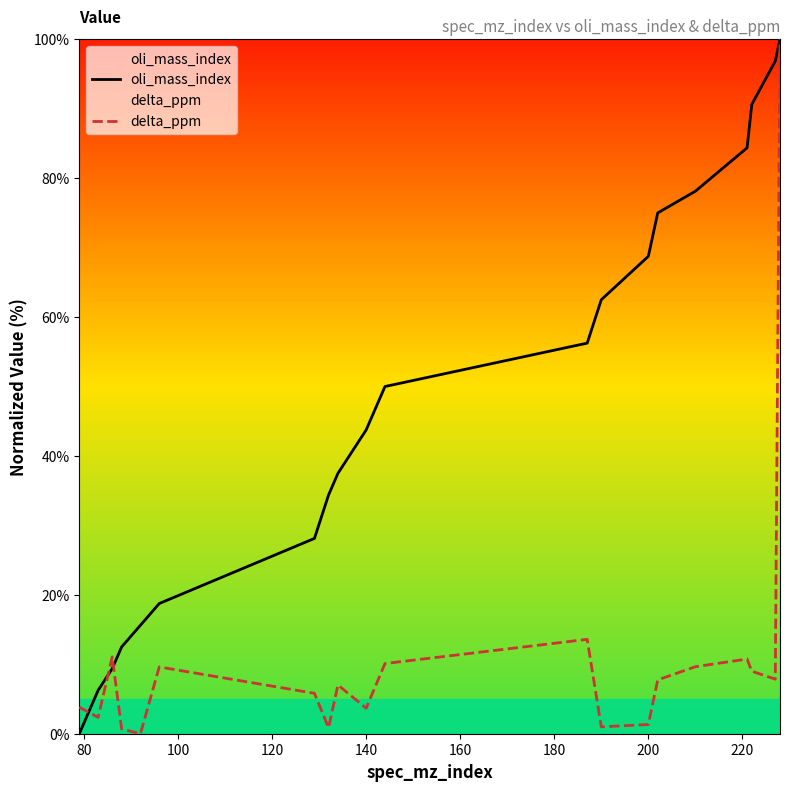

Rank the series by their average value, from highest to lowest.

oli_mass_index, delta_ppm